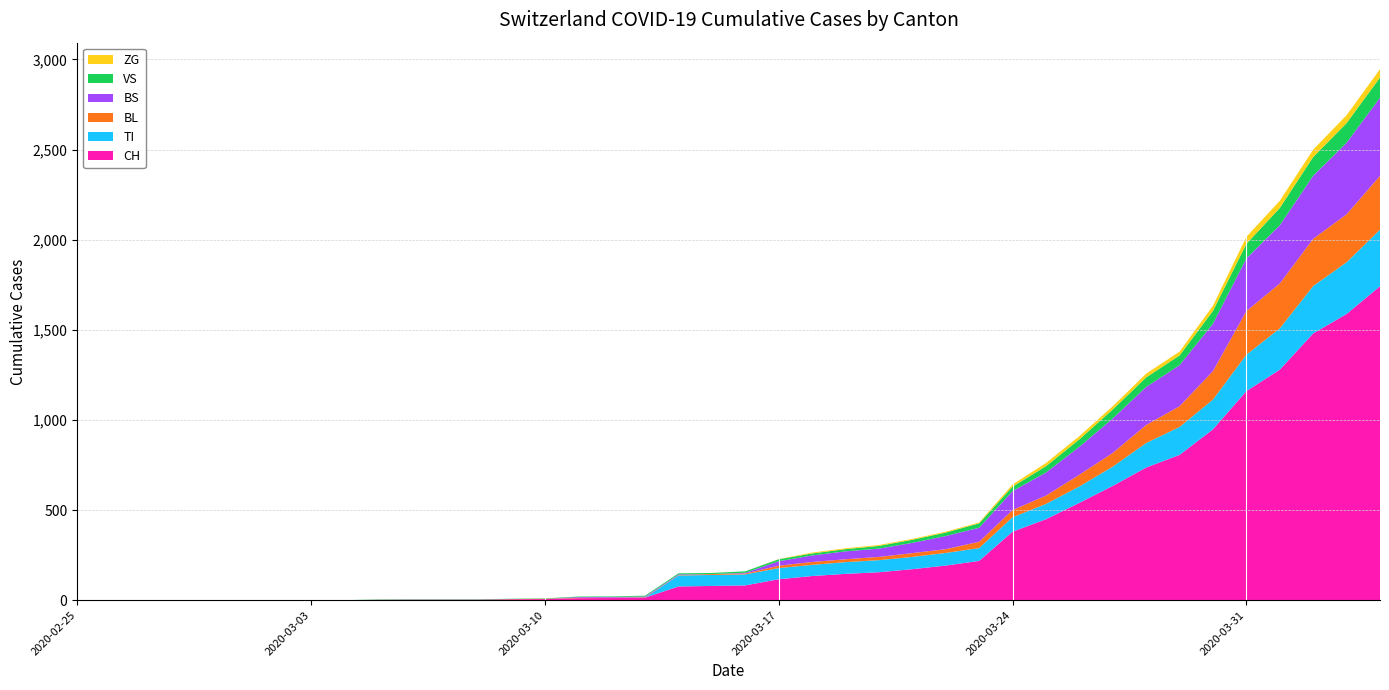

Reading left to right, what are all the values shown in this chart?

CH: 0	0	0	0	0	0	0	0	0	2	3	3	3	5	6	11	12	14	76	79	82	116	134	146	155	172	192	218	380	449	540	634	736	806	948	1160	1279	1480	1588	1742
VS: 0	0	0	0	0	0	0	0	0	2	2	2	2	2	2	3	3	5	6	6	8	11	11	12	15	17	19	24	25	35	41	50	53	54	71	81	96	104	109	112
ZG: 0	0	0	0	0	0	0	0	0	0	0	0	0	0	0	0	0	0	0	0	0	1	5	5	5	5	5	5	12	18	18	18	21	21	29	39	40	41	44	46
TI: 0	0	0	0	0	0	0	0	0	0	0	0	0	0	0	0	0	0	61	61	61	62	62	65	67	68	70	71	80	85	91	107	136	155	165	202	229	263	287	314
BL: 0	0	0	0	0	0	0	0	0	0	0	0	0	1	2	2	2	2	2	5	5	13	16	16	18	21	21	35	40	46	65	76	100	115	158	242	249	262	266	298
BS: 0	0	0	0	0	0	0	0	0	0	0	0	0	0	0	4	4	4	4	0	4	25	36	44	46	57	73	78	105	128	155	191	211	228	263	292	323	350	397	434